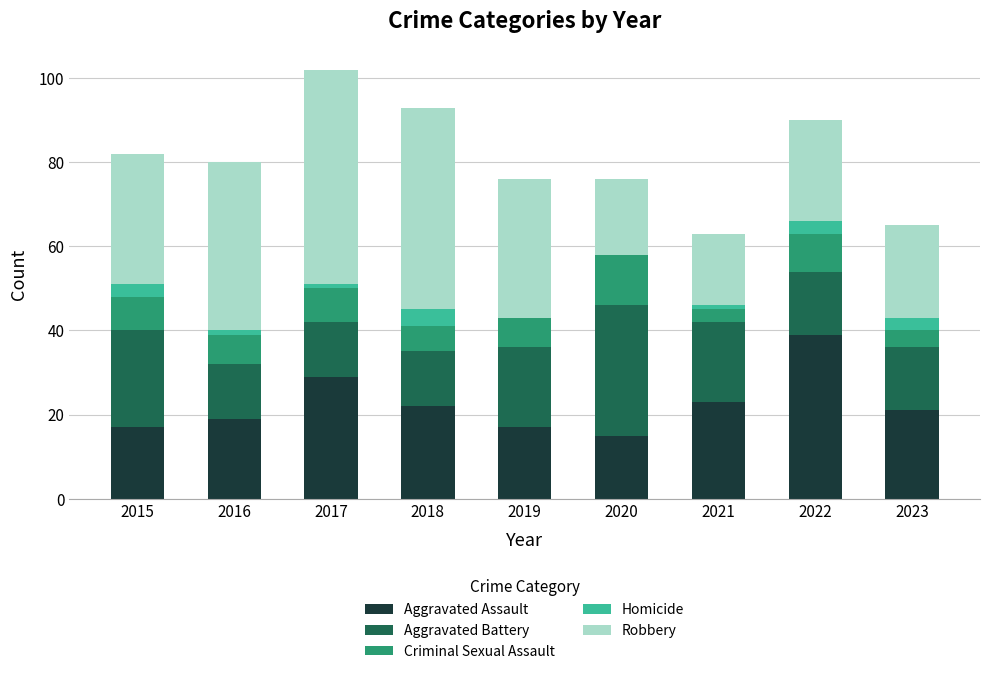

What is the maximum value for Aggravated Assault?

39